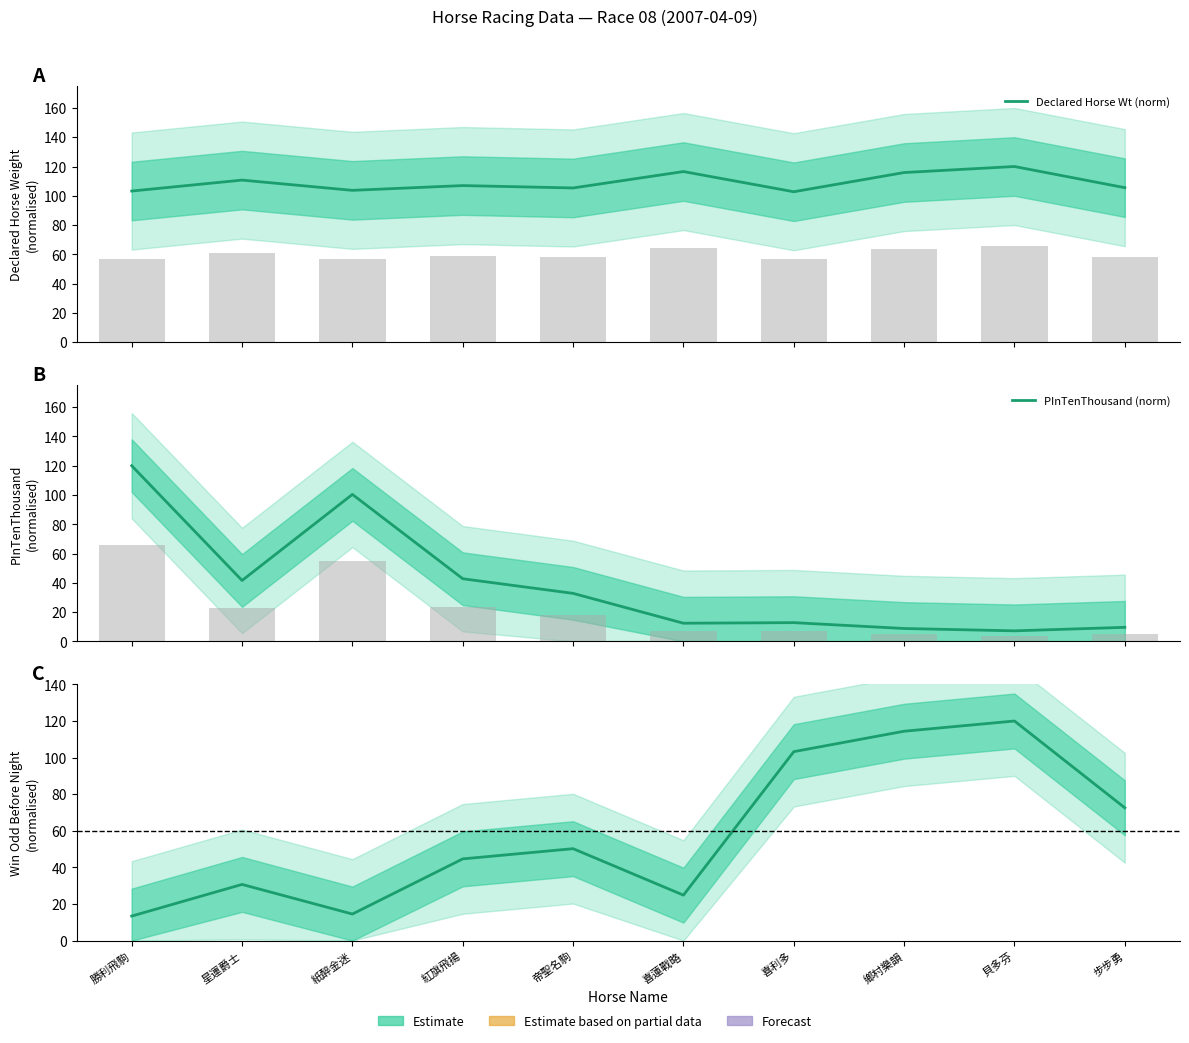

What is the difference between the maximum and second lowest values in the Declared Horse Wt (norm) series?

16.8